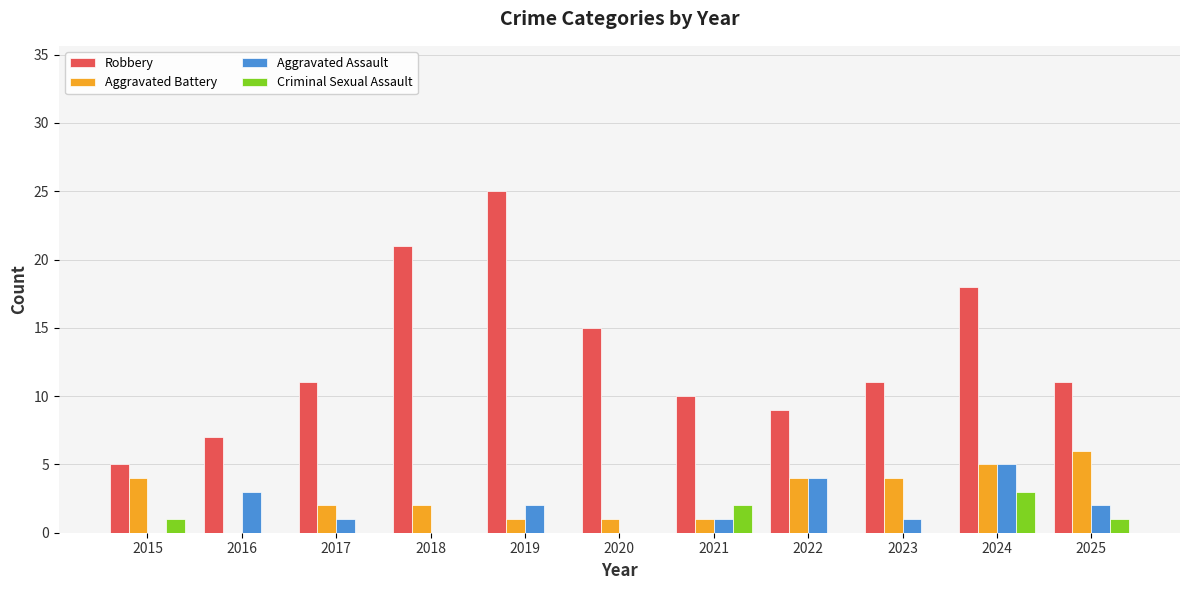

At which category is the sum across all series the highest?

2024